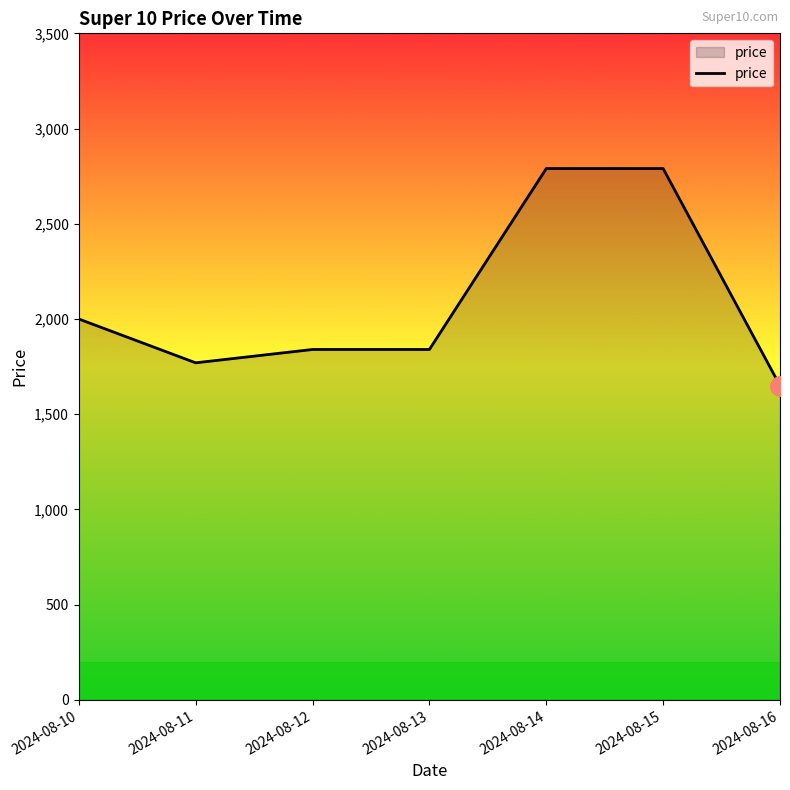

Between 2024-08-15 and 2024-08-11, which is larger?

2024-08-15